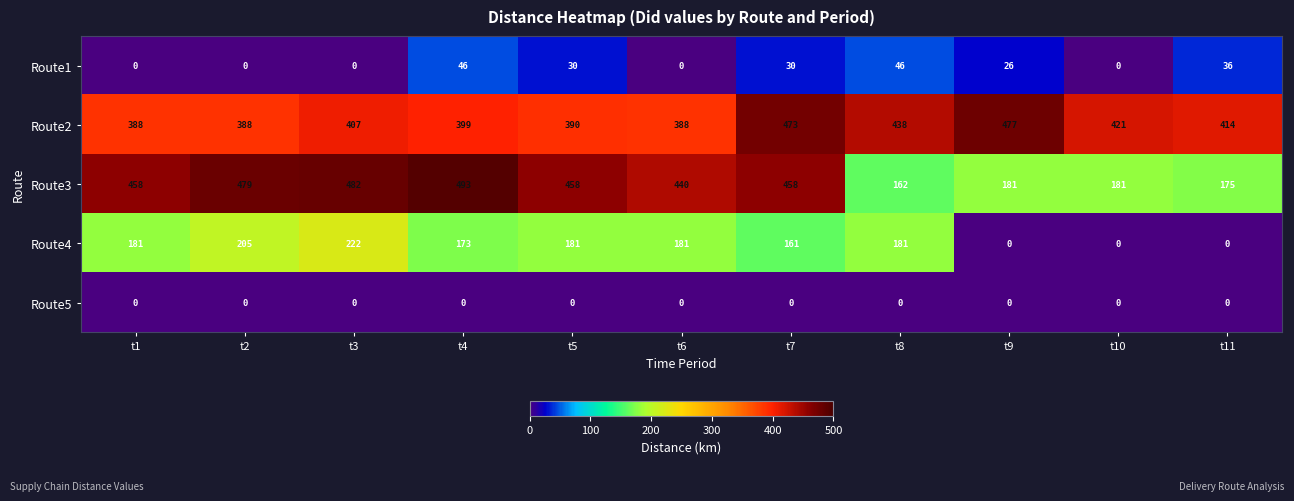

At which label does Route2 reach its peak?

t9